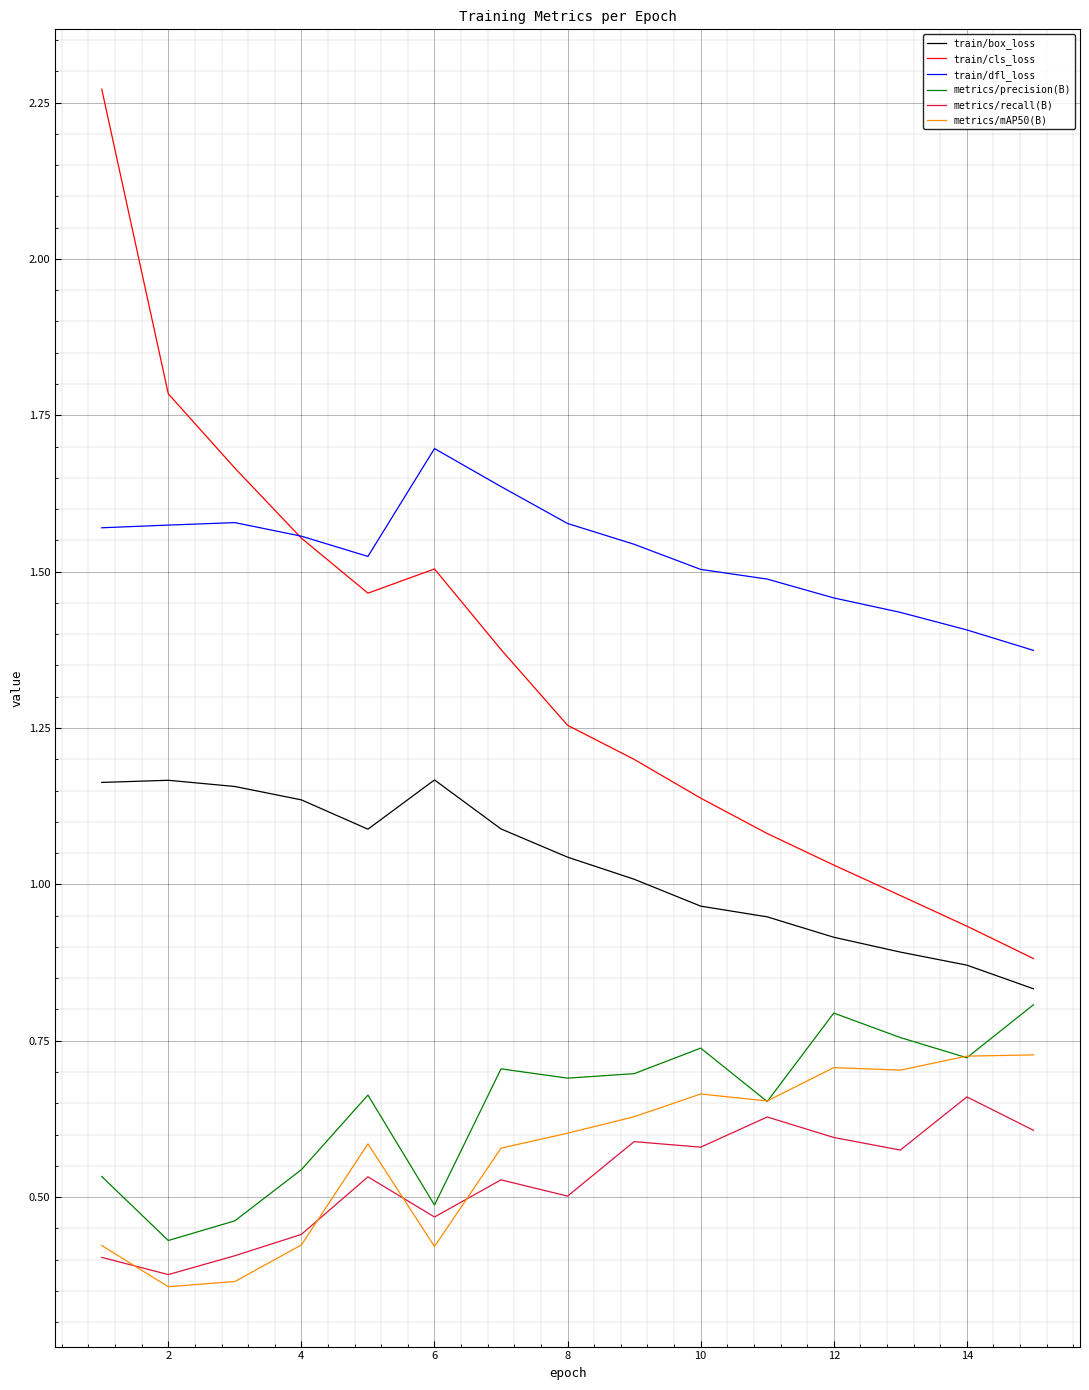

True or false: train/box_loss and metrics/mAP50(B) intersect in this chart.

False